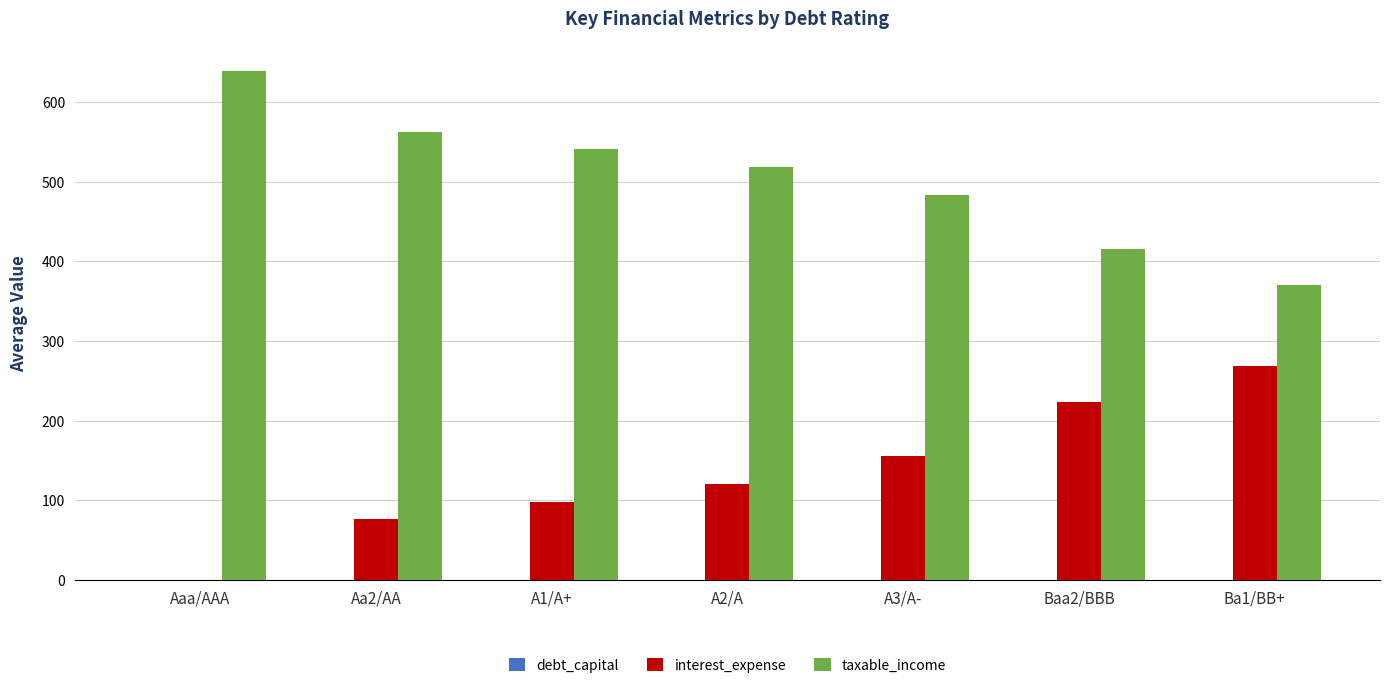

At which label does interest_expense first exceed 120?

A2/A